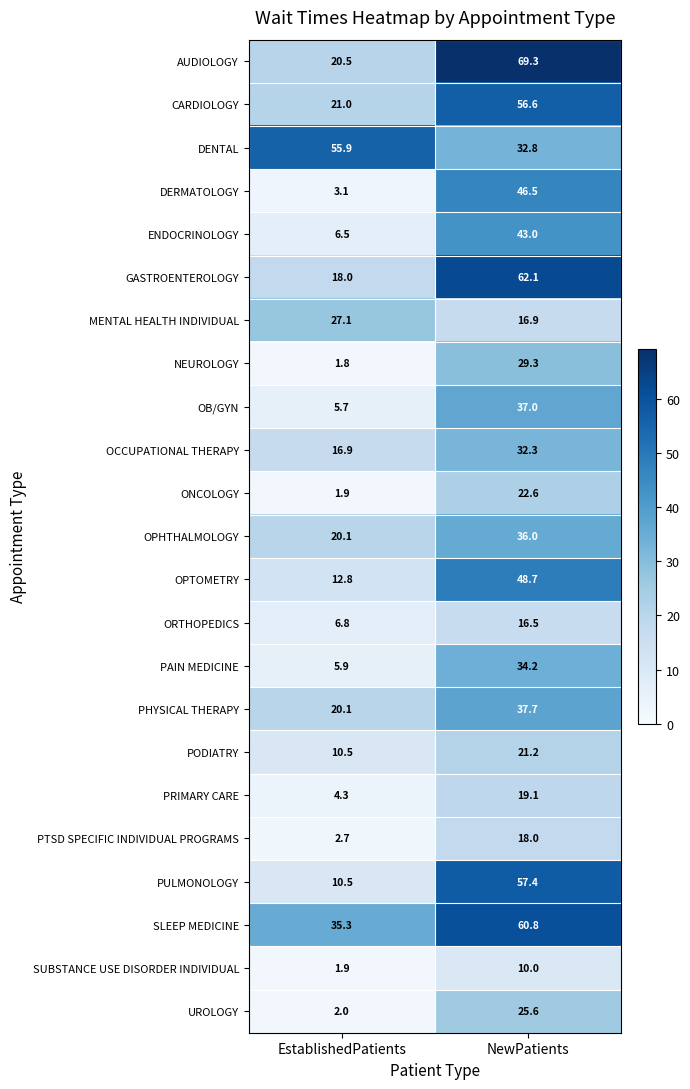

What is the sum of the SLEEP MEDICINE values at EstablishedPatients and NewPatients?

96.1